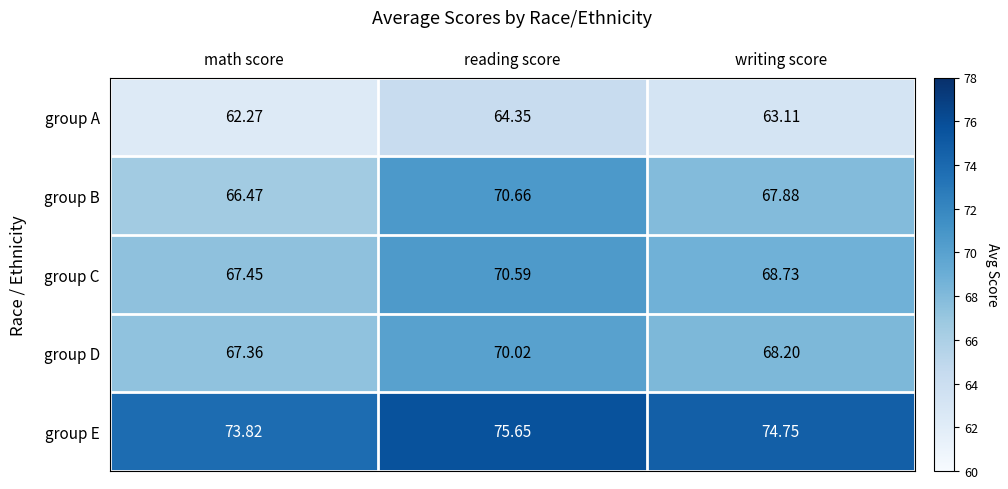

Which series has the largest range (max minus min)?

group B